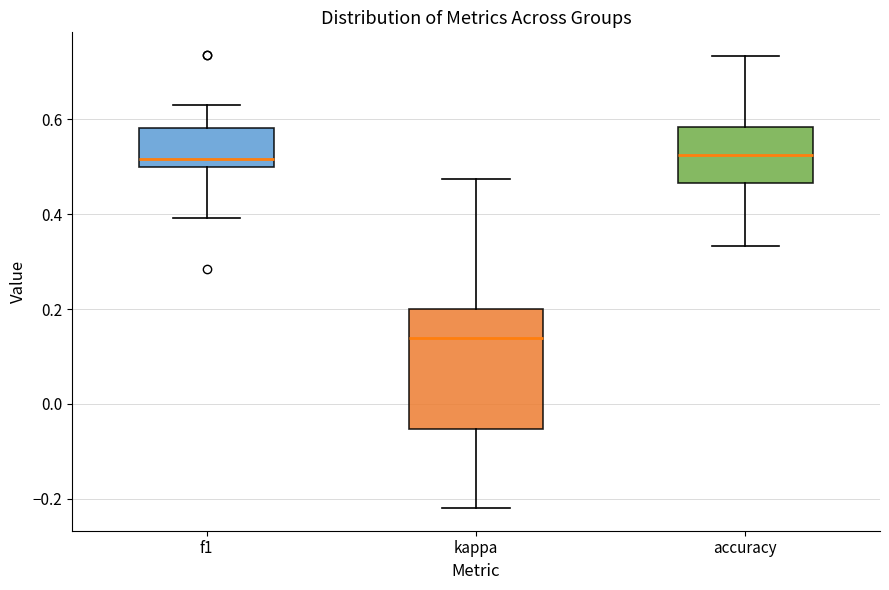

Comparing the boxes themselves (not the whiskers), which one is the tallest?

kappa